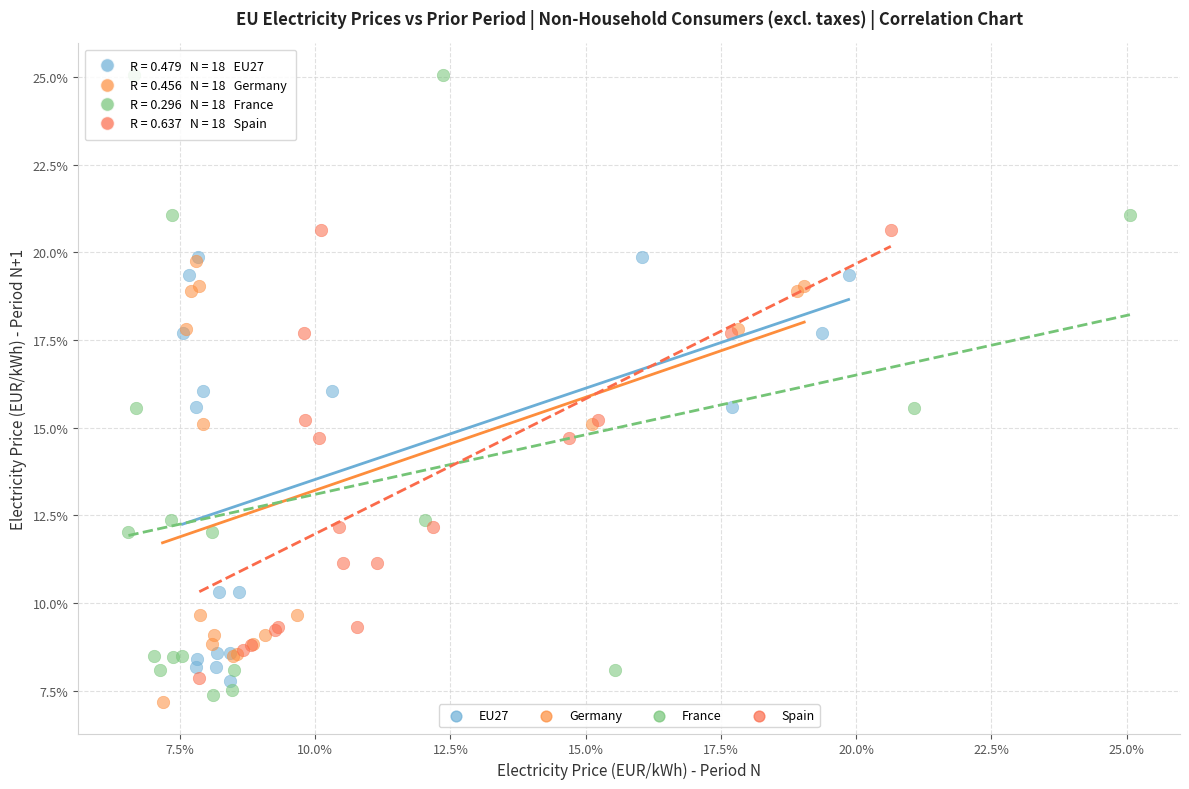

What are all the series names shown in the legend?

EU27, Germany, France, Spain